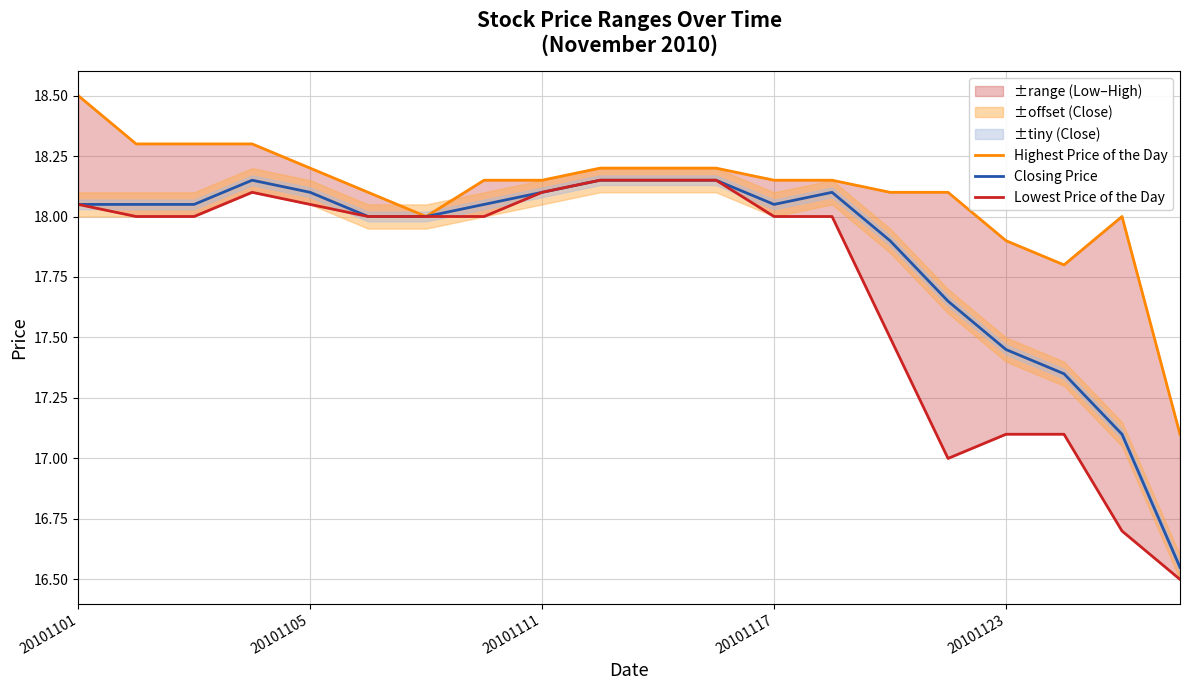

Which category has the highest value in the Highest Price of the Day series?

20101101